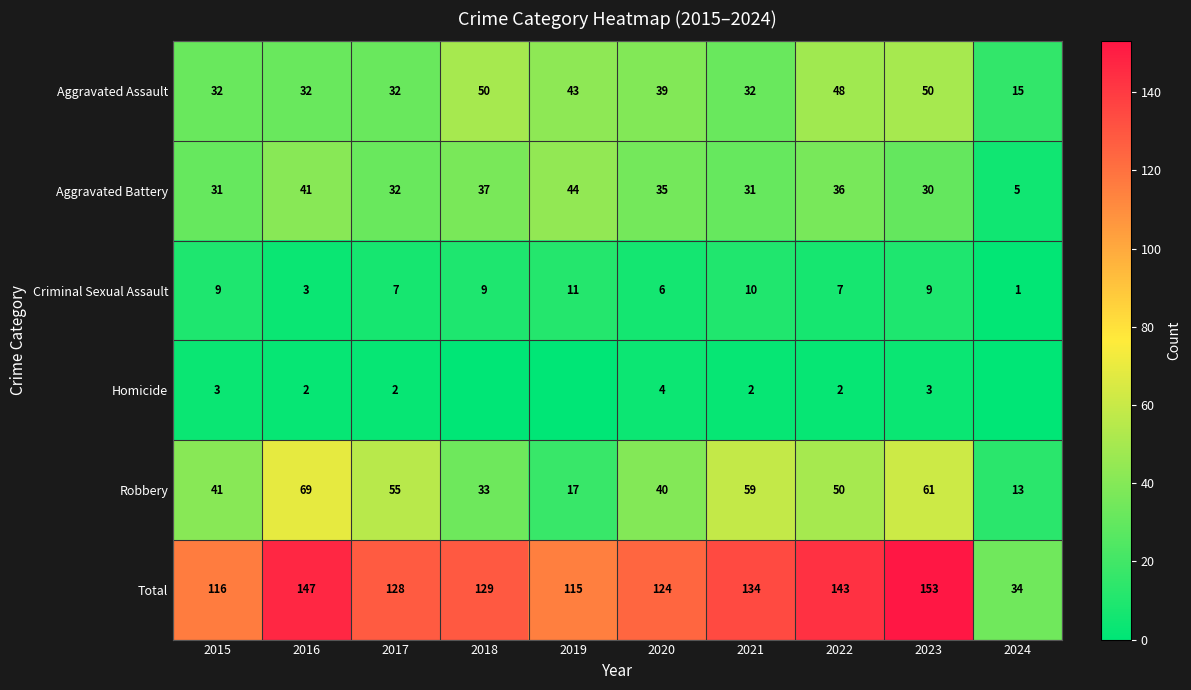

The Robbery series shows 28 at 2019. True or false?

False